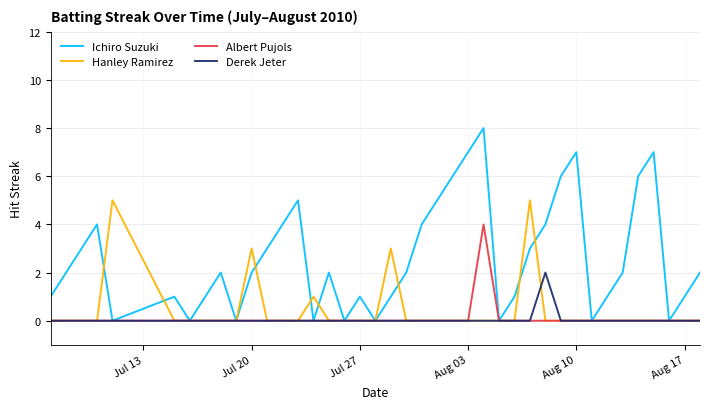

Reading left to right, transcribe all the data shown in this chart.

Ichiro Suzuki: 1	2	3	4	0	1	0	1	2	0	2	3	4	5	0	2	0	1	0	1	2	4	5	6	7	8	0	1	3	4	6	7	0	1	2	6	7	0	1	2
Hanley Ramirez: 0	0	0	0	5	0	0	0	0	0	3	0	0	0	1	0	0	0	0	3	0	0	0	0	0	0	0	0	5	0	0	0	0	0	0	0	0	0	0	0
Albert Pujols: 0	0	0	0	0	0	0	0	0	0	0	0	0	0	0	0	0	0	0	0	0	0	0	0	0	4	0	0	0	0	0	0	0	0	0	0	0	0	0	0
Derek Jeter: 0	0	0	0	0	0	0	0	0	0	0	0	0	0	0	0	0	0	0	0	0	0	0	0	0	0	0	0	0	2	0	0	0	0	0	0	0	0	0	0